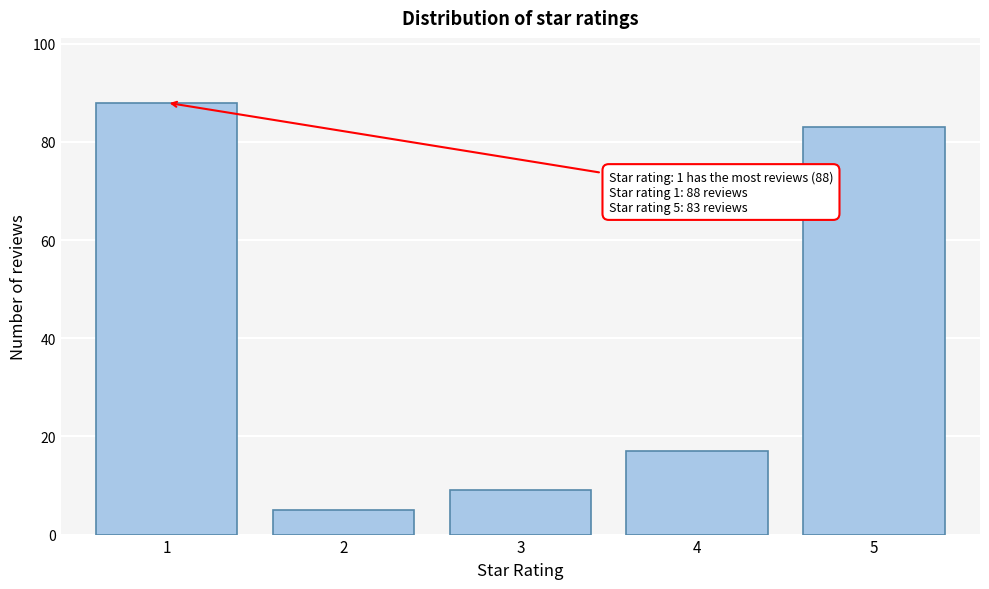

Reading left to right, extract all data points from this chart.

88	5	9	17	83